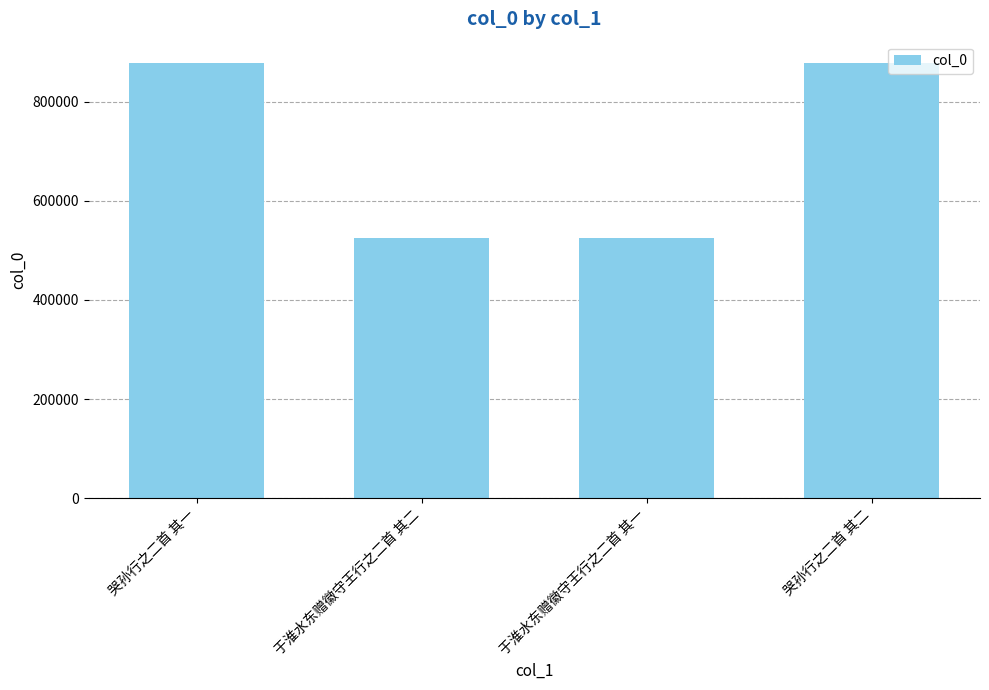

What is the maximum value shown in the chart?

877326